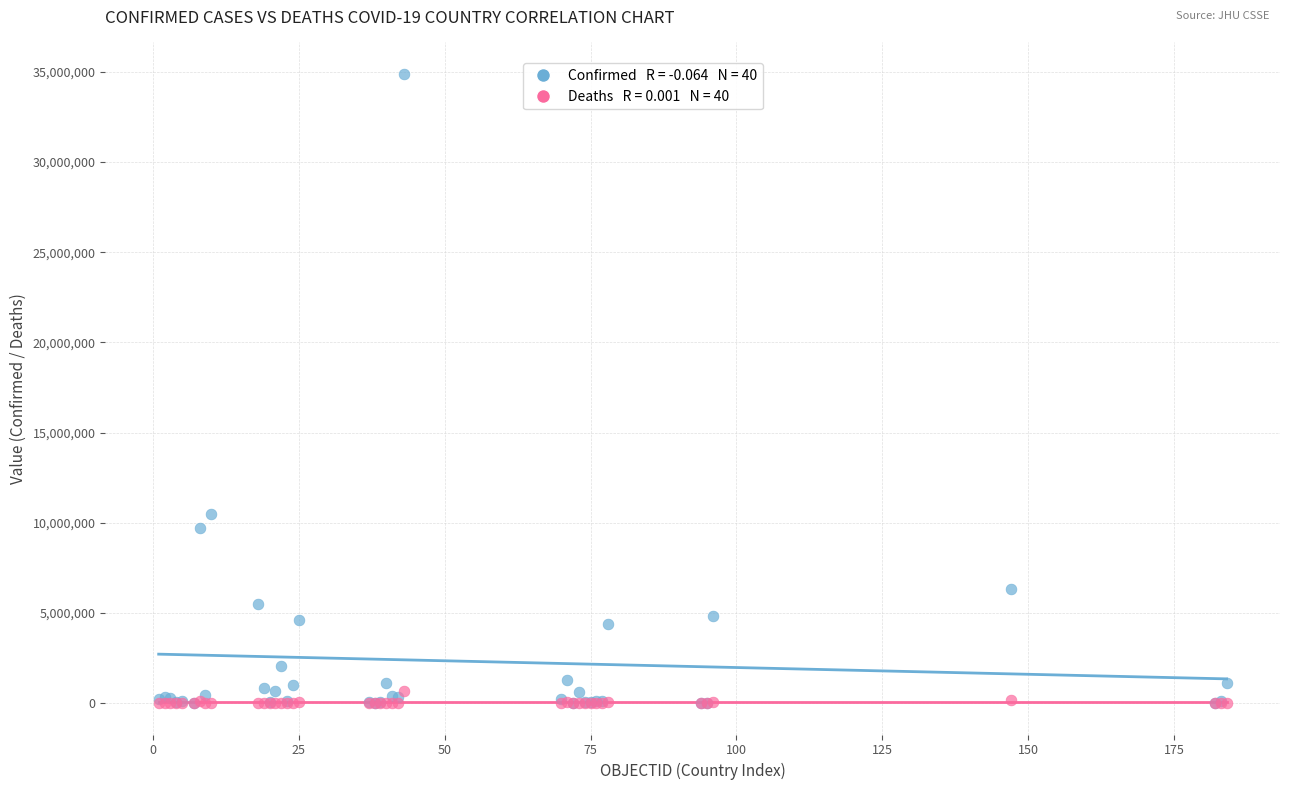

Across all series, what Y value is closest to 17444798?

10469107